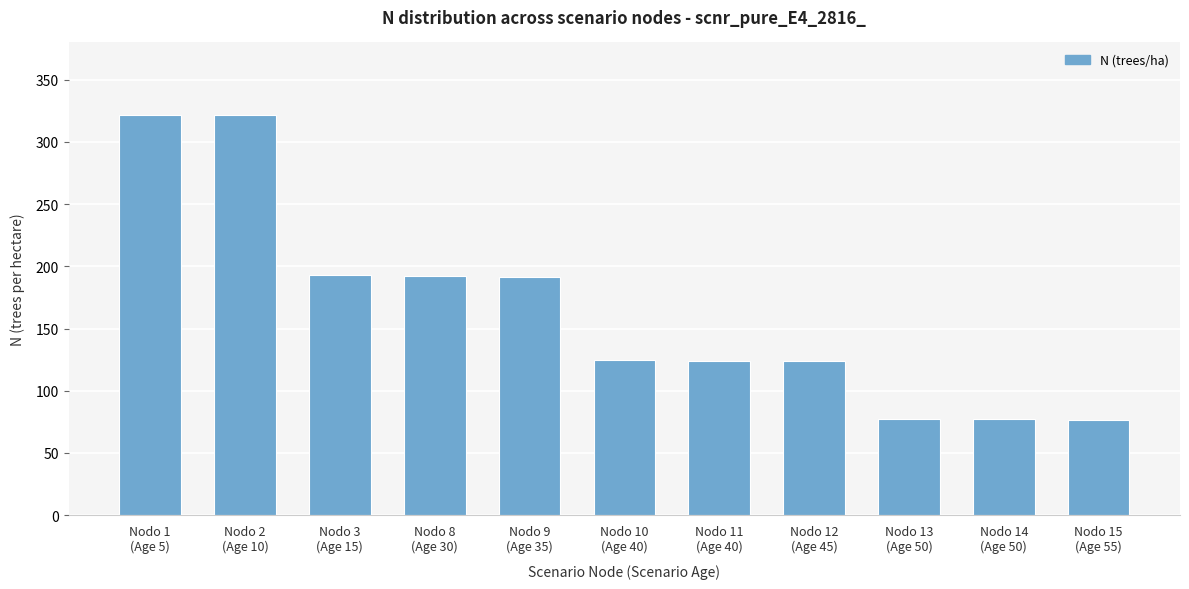

The chart shows a value of 77.4 at Nodo 13
(Age 50). True or false?

True